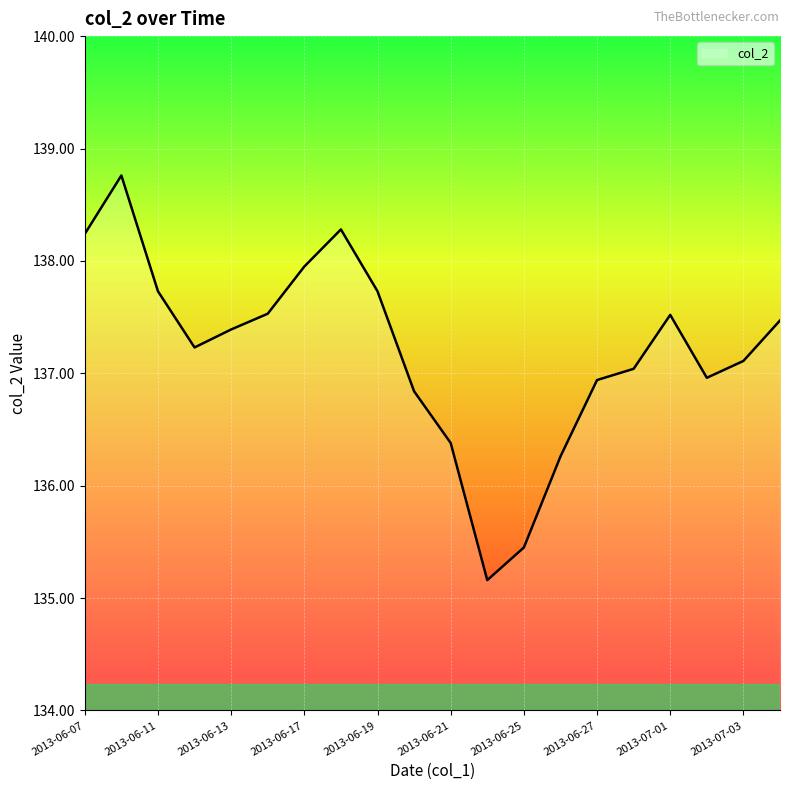

What is the difference between the maximum and minimum values?

3.6